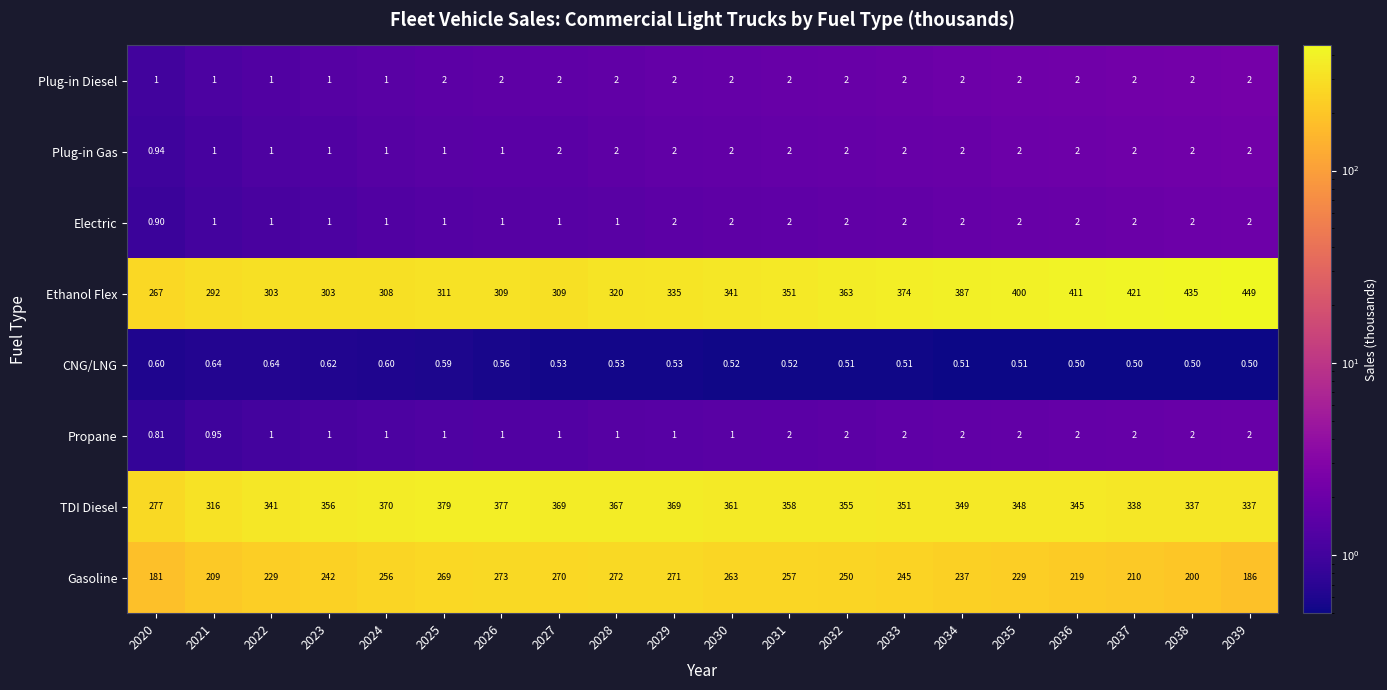

At which category is the sum across all series the highest?

2035